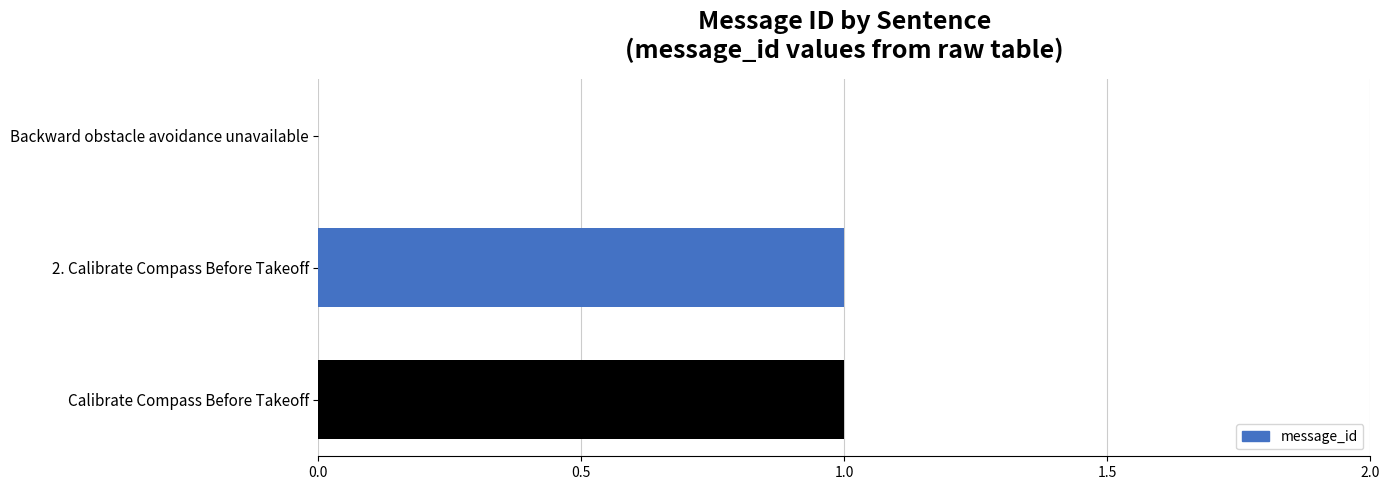

Reading top to bottom, extract all data points from this chart.

Backward obstacle avoidance unavailable=0	2. Calibrate Compass Before Takeoff=1	Calibrate Compass Before Takeoff=1